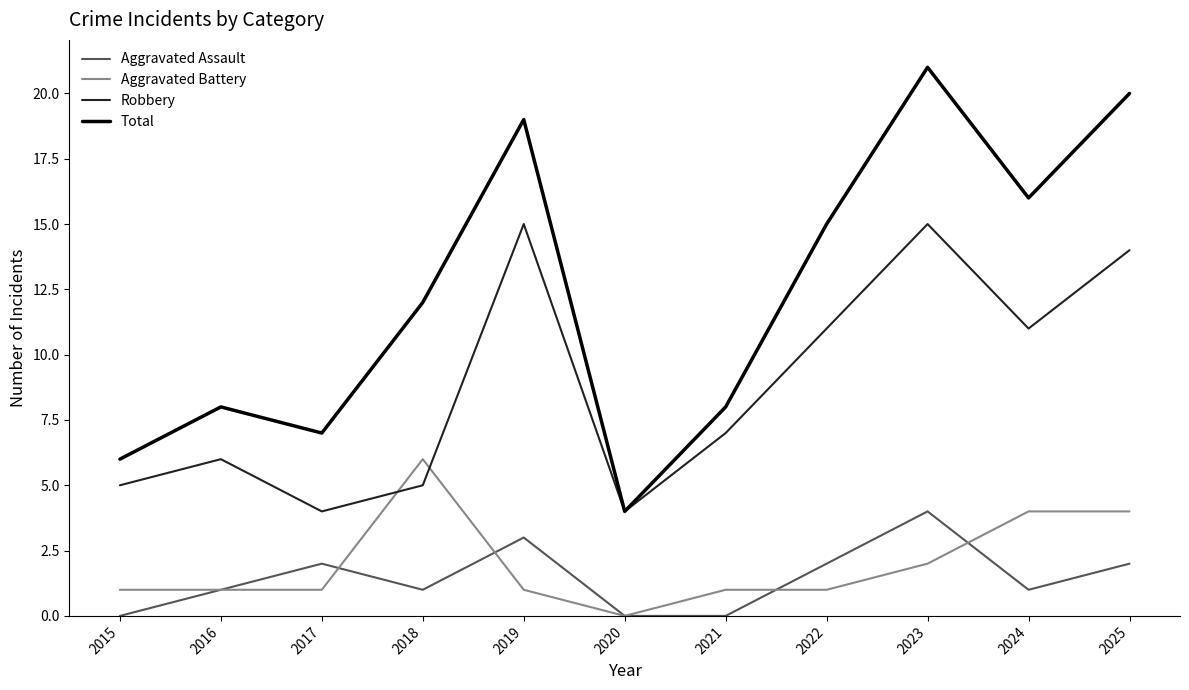

What are all the series names shown in the legend?

Aggravated Assault, Aggravated Battery, Robbery, Total